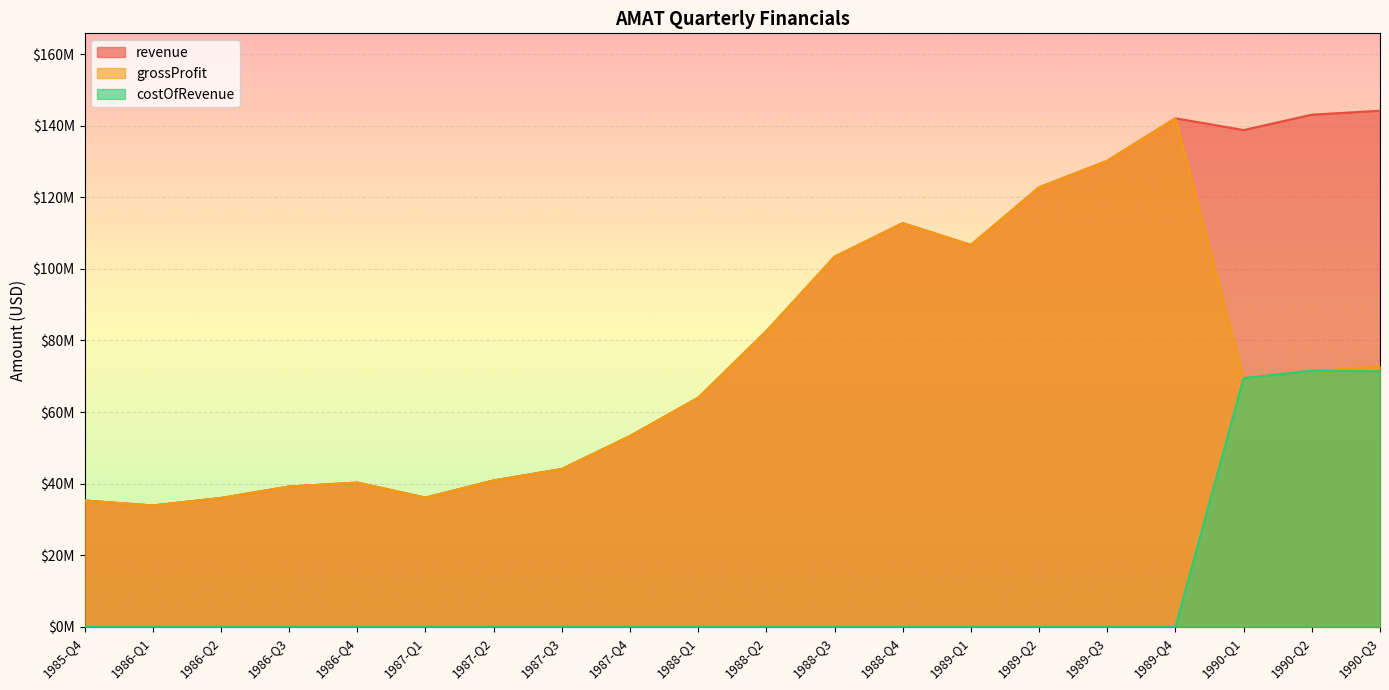

Where is the first local maximum for grossProfit?

1986-Q4